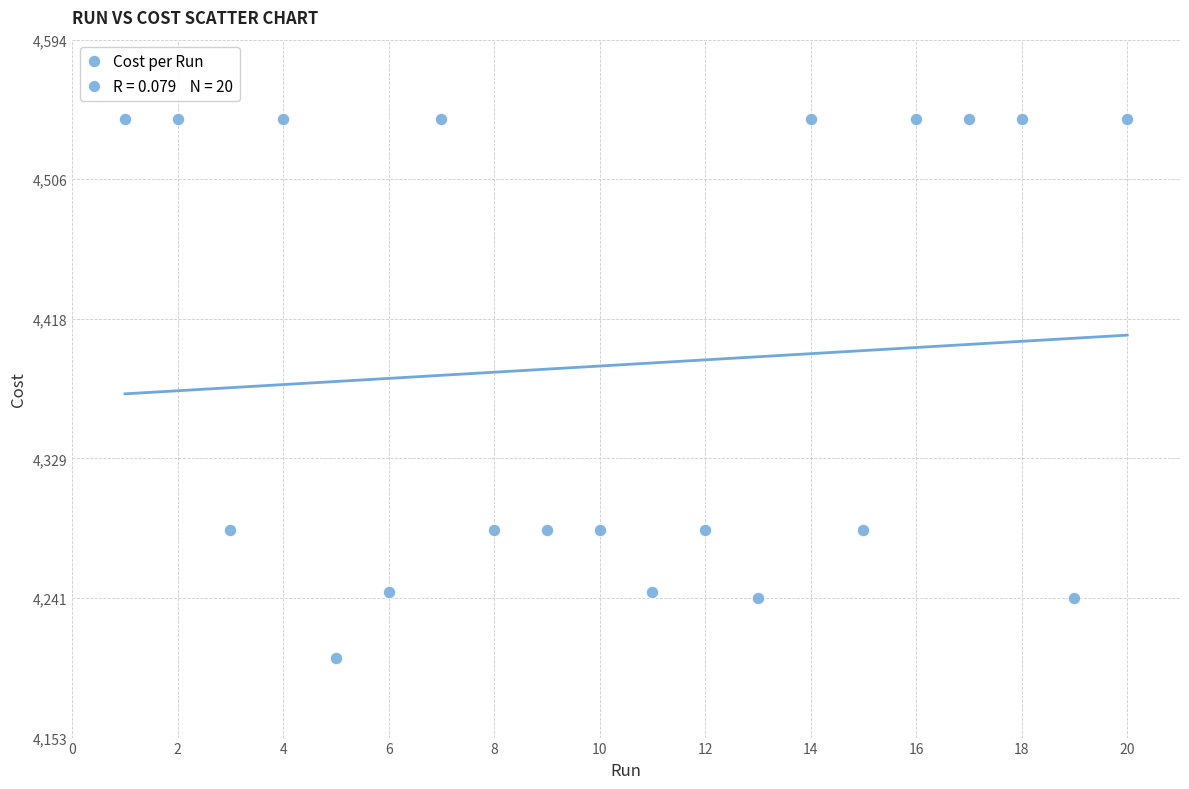

What is the range of Y values (max minus min)?

341.0